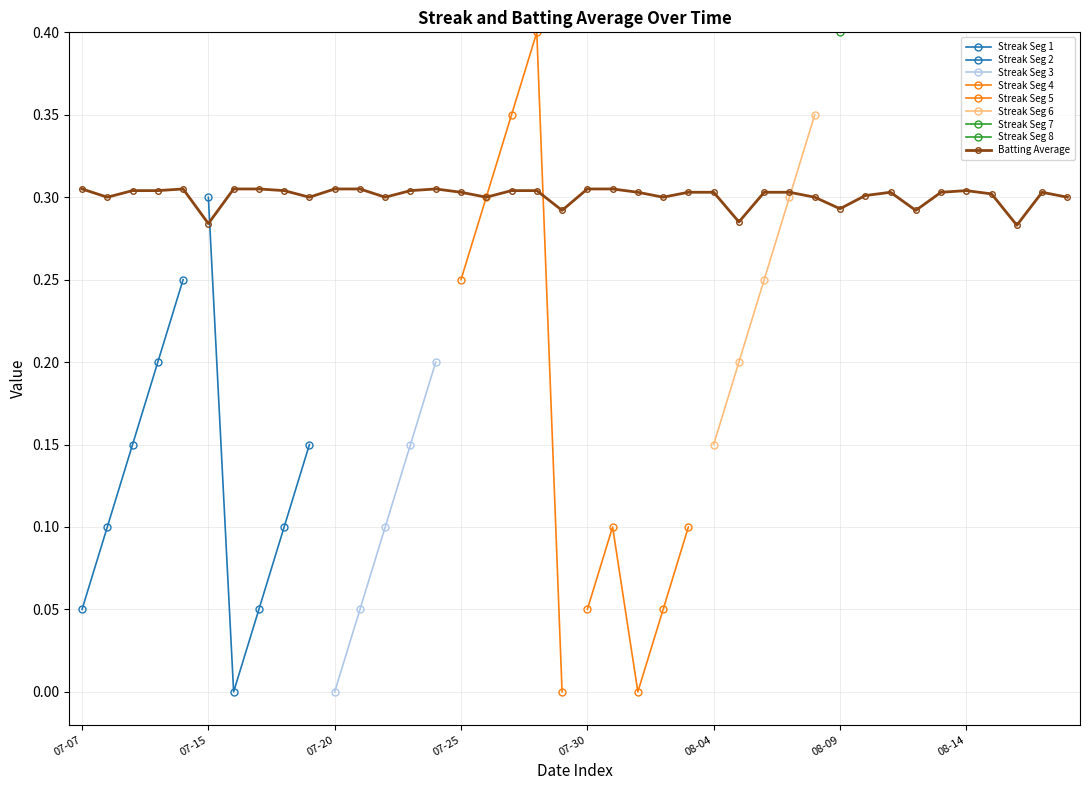

How many Batting Average values are between 0 and 1?

40